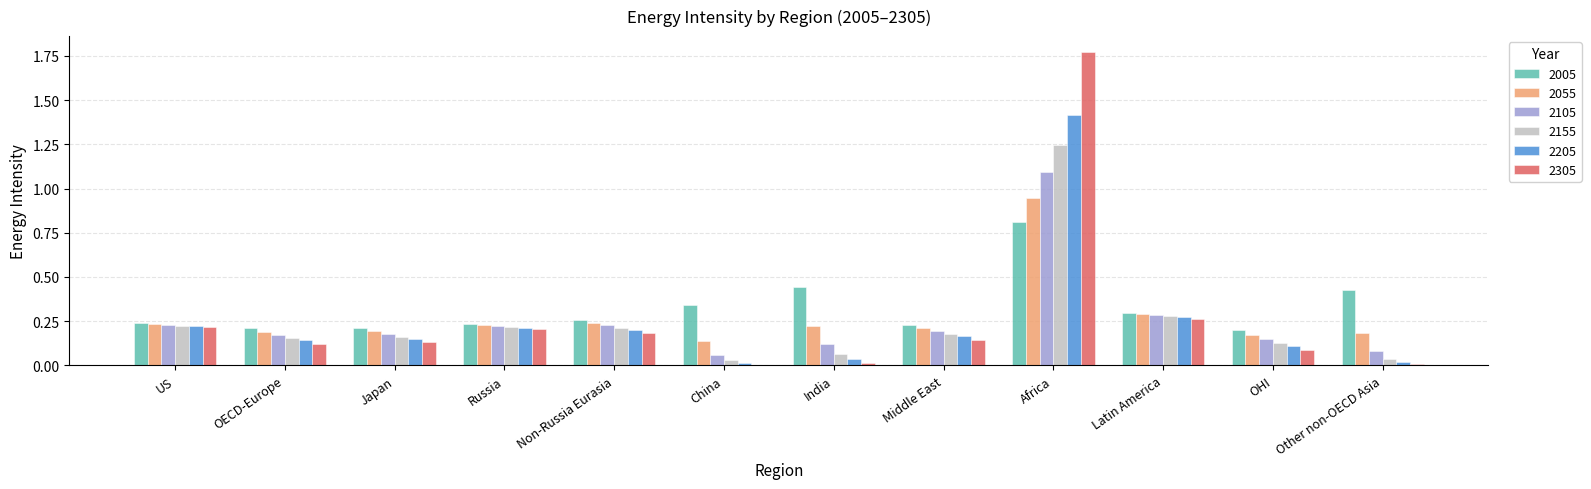

Which series changed the most between Middle East and Other non-OECD Asia?

2005